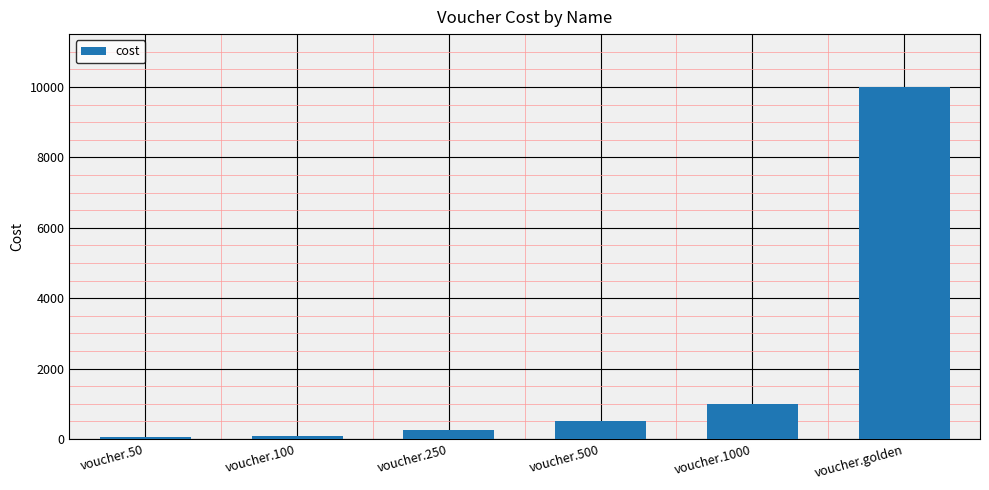

What is the difference between the maximum and minimum values?

9950